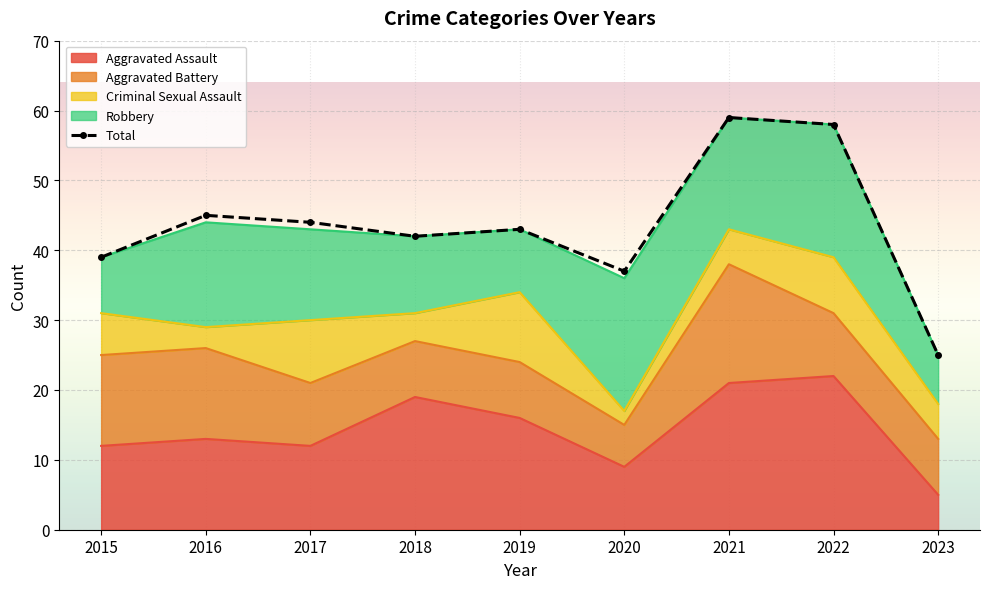

Reading left to right, transcribe all the data shown in this chart.

2015=39	2016=45	2017=44	2018=42	2019=43	2020=37	2021=59	2022=58	2023=25